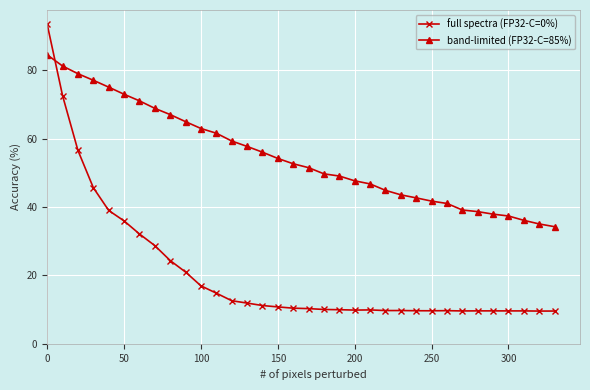

True or false: full spectra (FP32-C=0%) has more than 0 points higher than both neighbors.

True